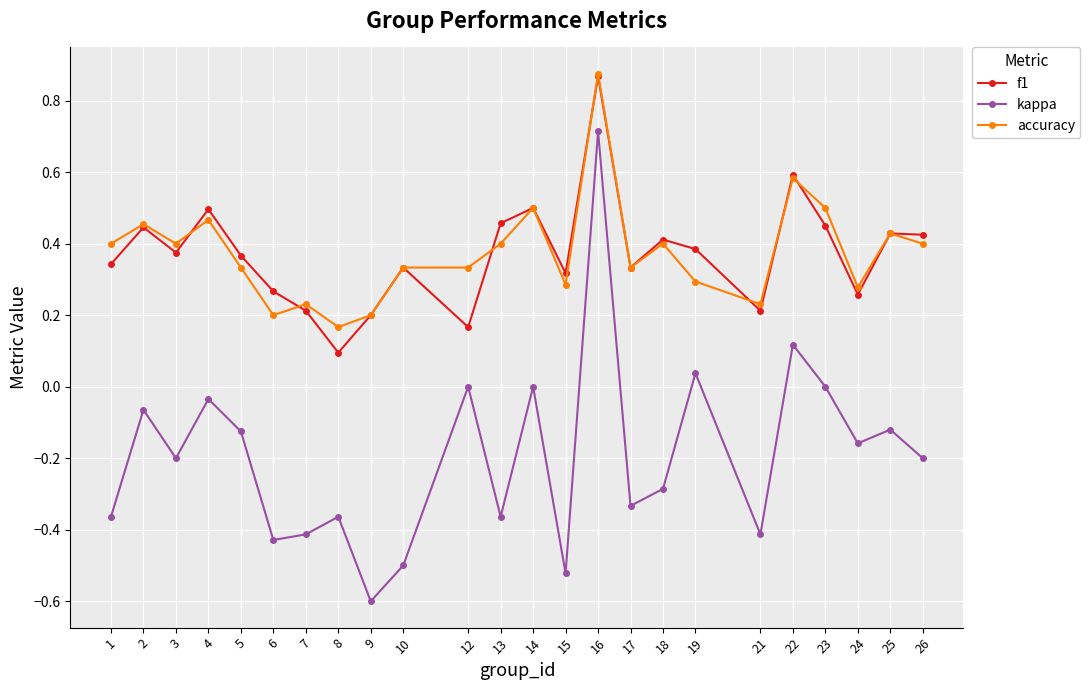

Where is the first local minimum for f1?

3